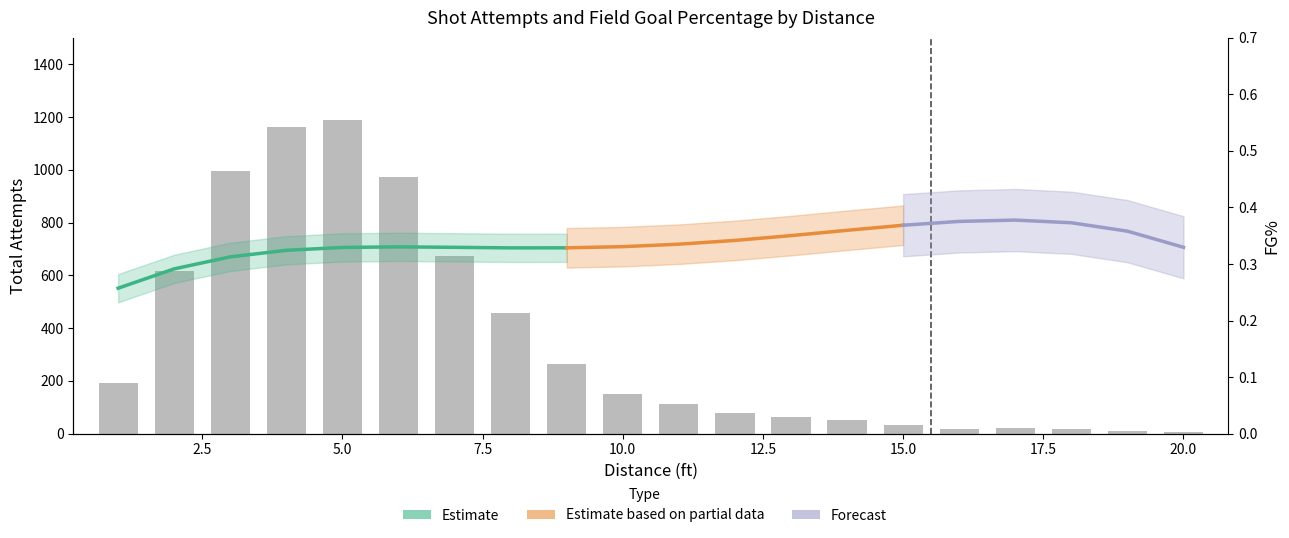

Is it true that the value at 3 is 559?

False